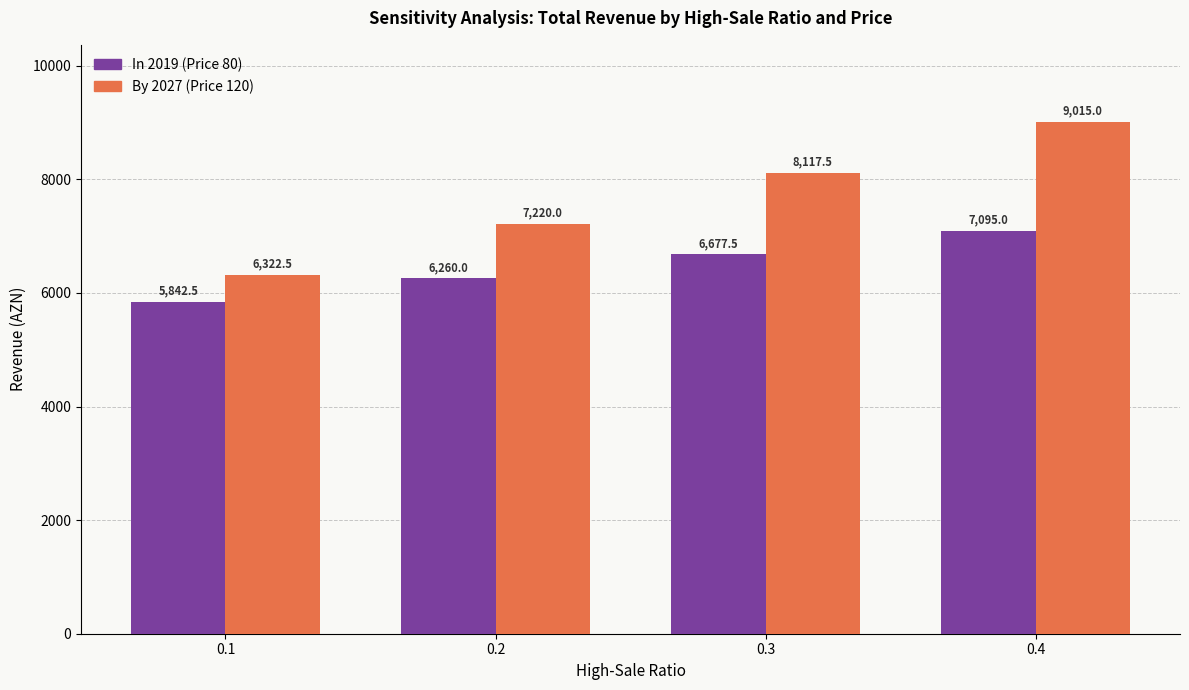

List the series in order of their overall mean, highest first.

By 2027 (Price 120), In 2019 (Price 80)